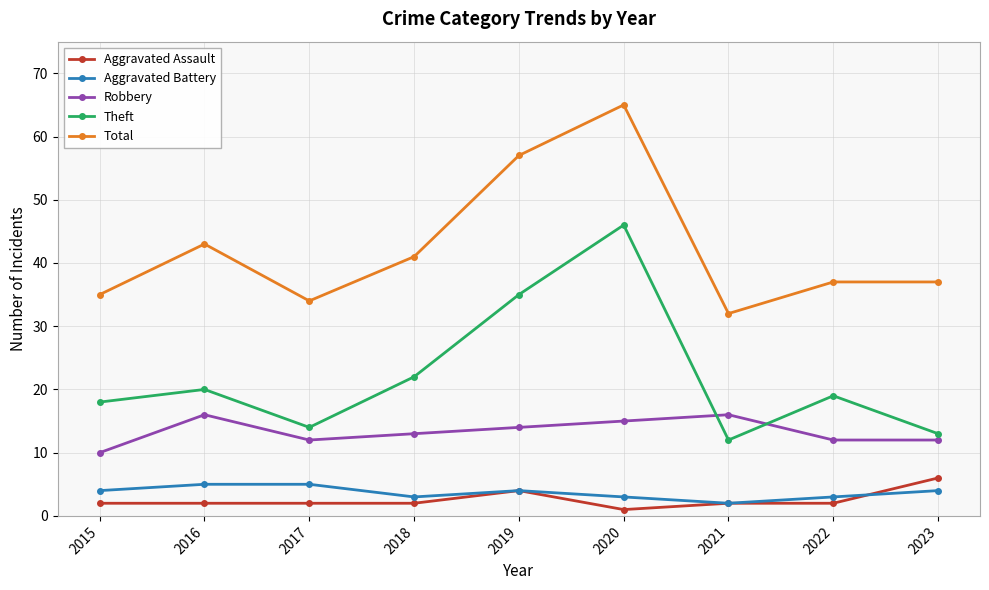

At which category is the sum across all series the highest?

2020